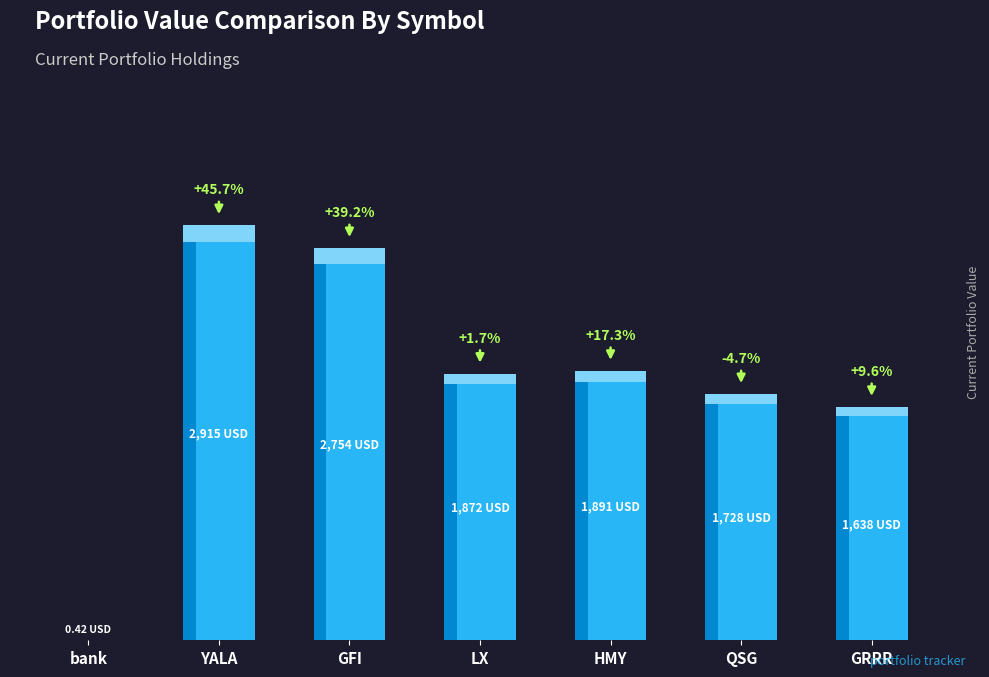

Is it true that the value at QSG is 1728.0?

True